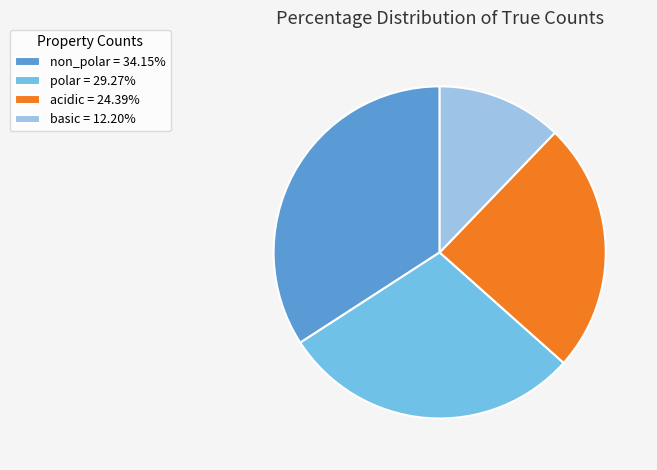

Rank the categories by value from highest to lowest.

non_polar, polar, acidic, basic